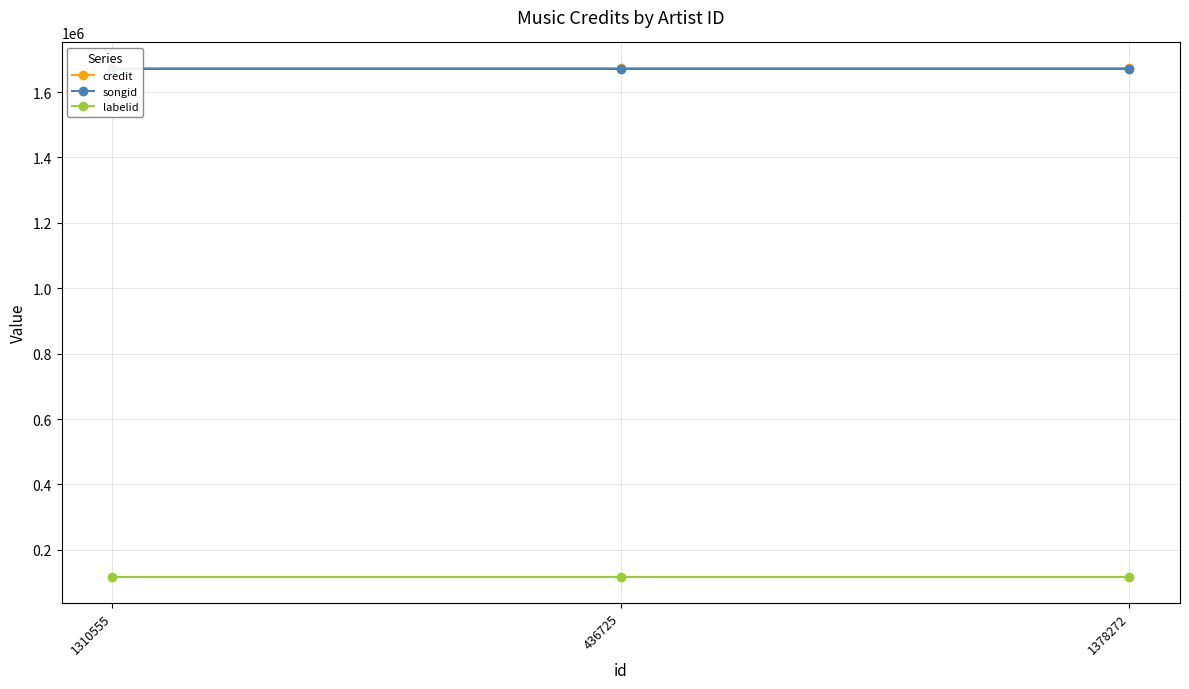

What is the minimum value for credit?

1673791